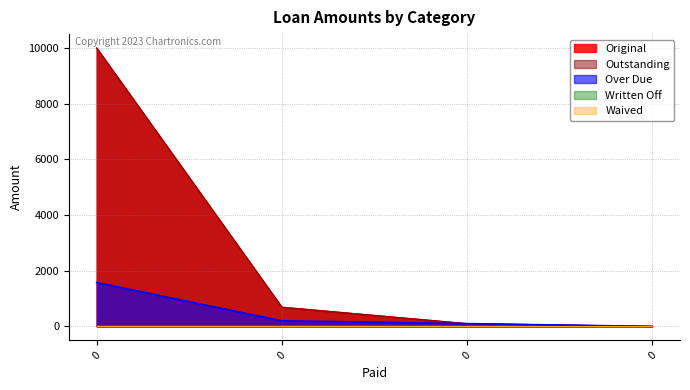

Is it true that Over Due equals 0.0 at 0?

True